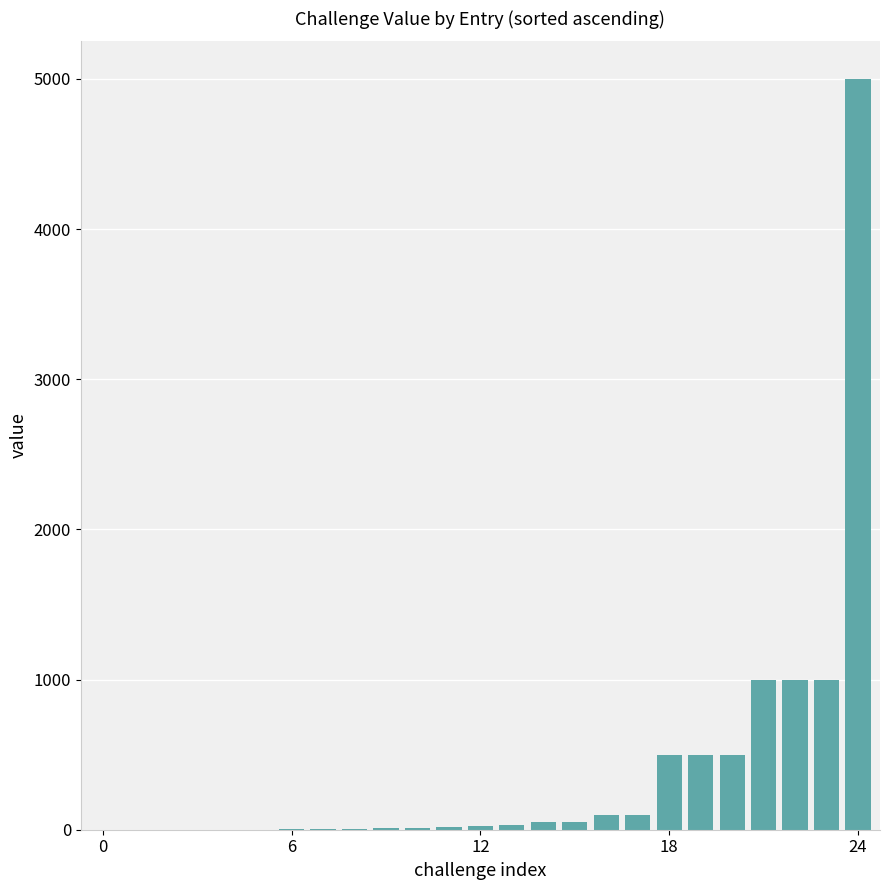

What is the sum of all values?

9909